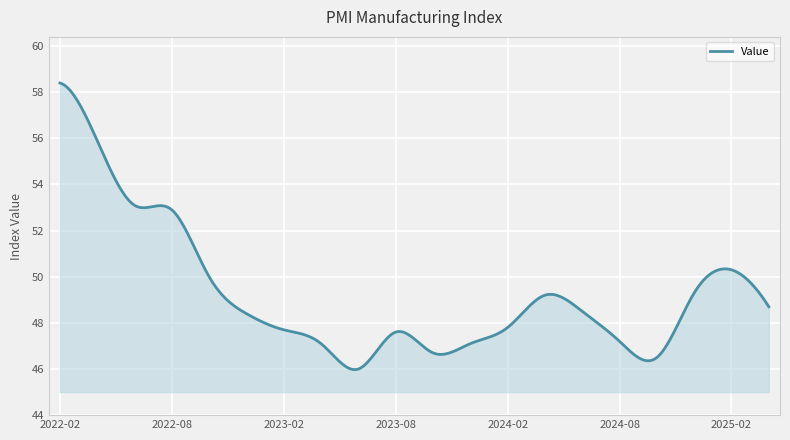

What is the greatest value displayed?

58.4